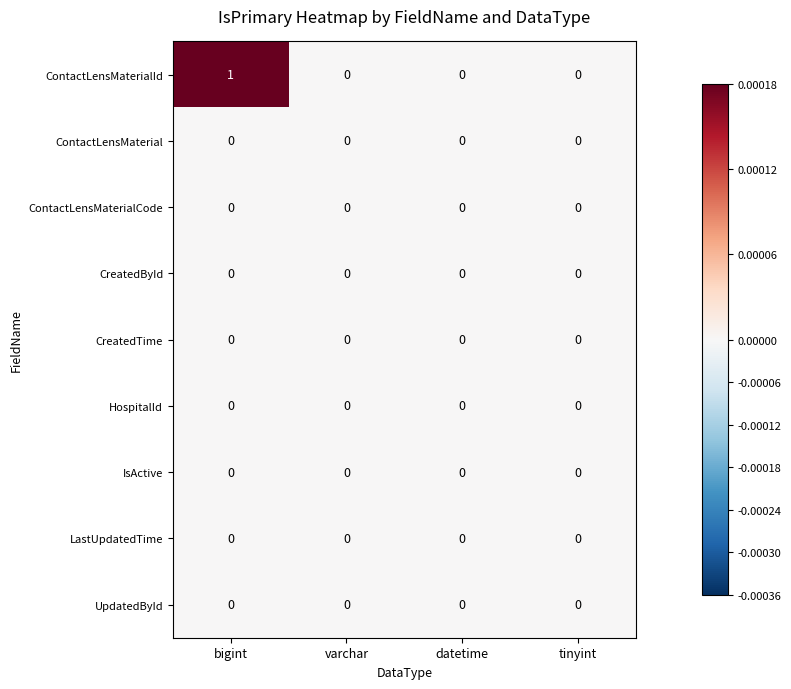

Which series has the widest spread of values?

ContactLensMaterialId